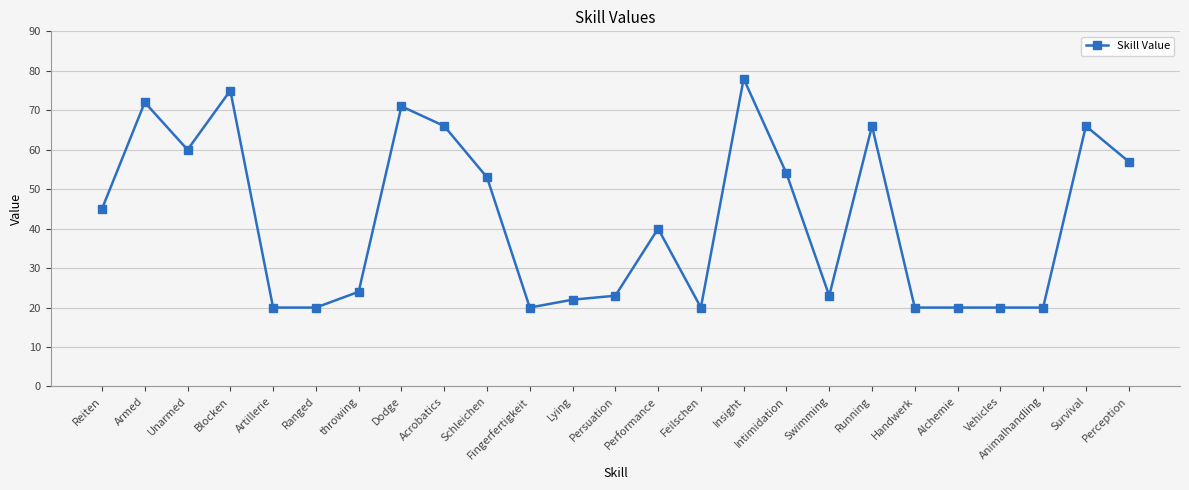

Which category has the highest value across all series?

Insight